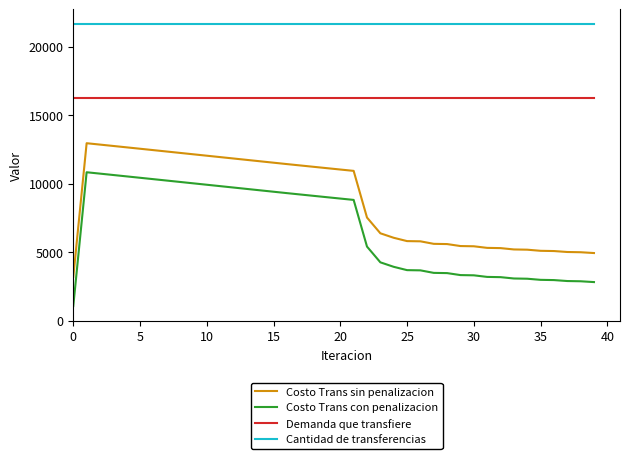

What is the greatest value displayed?

21684.4